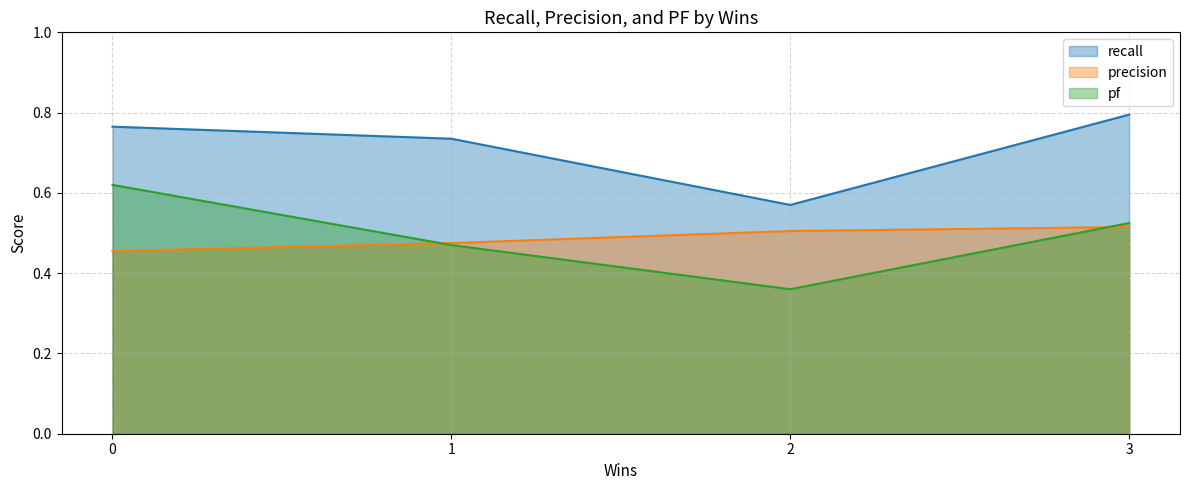

What is the difference between the recall values at 2 and 0?

0.2